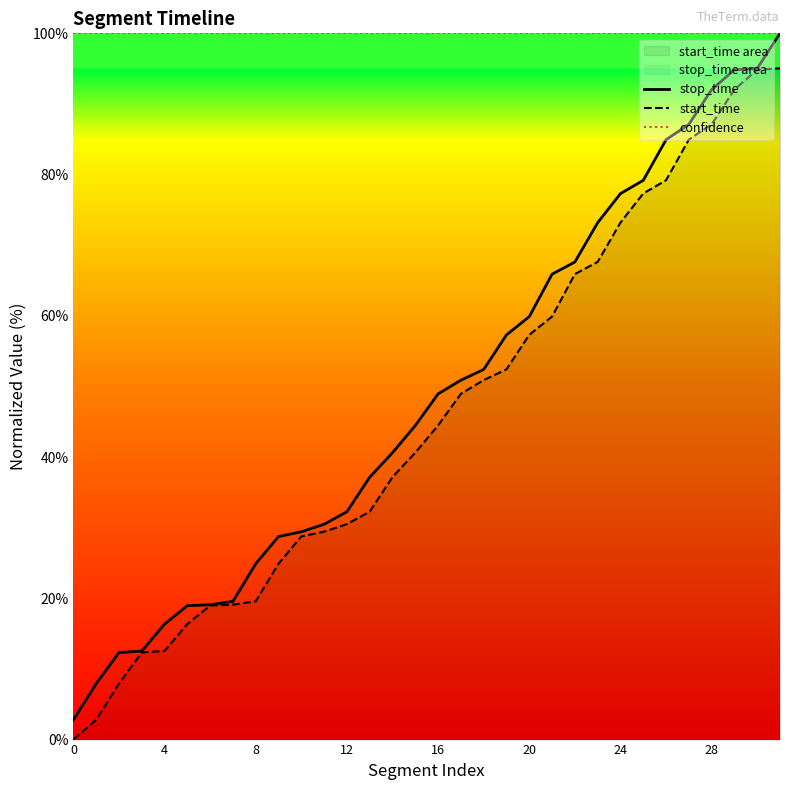

Is it true that confidence equals 100.0 at 30?

True